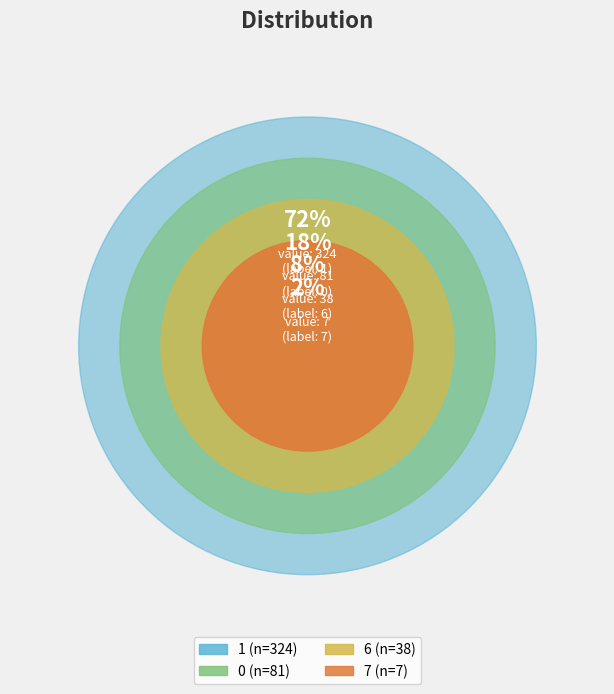

Count the number of slices in the pie.

4